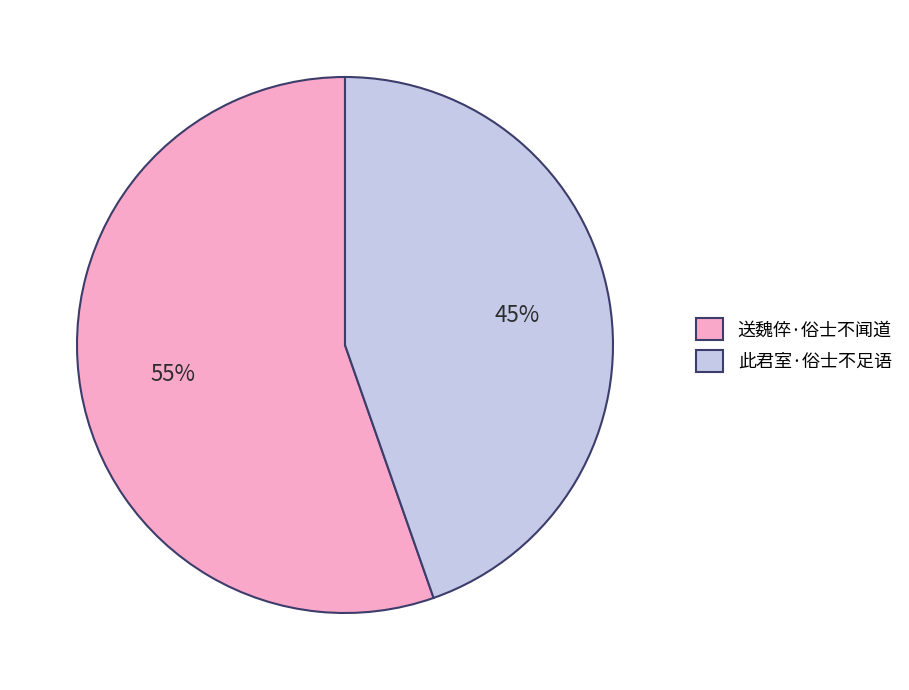

Which category has the smallest portion of the pie?

此君室·俗士不足语